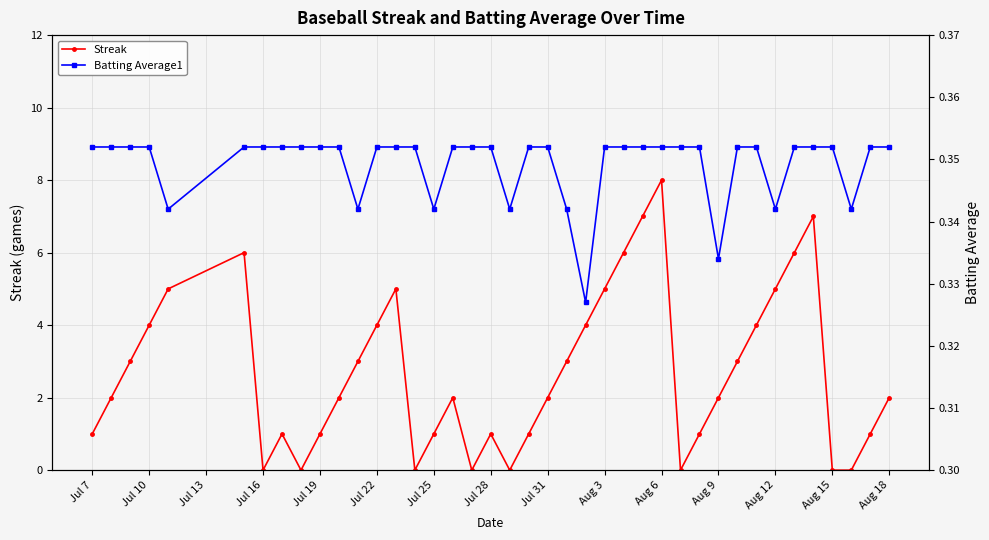

After their last crossing, which series has the higher values: Streak or Batting Average1?

Streak